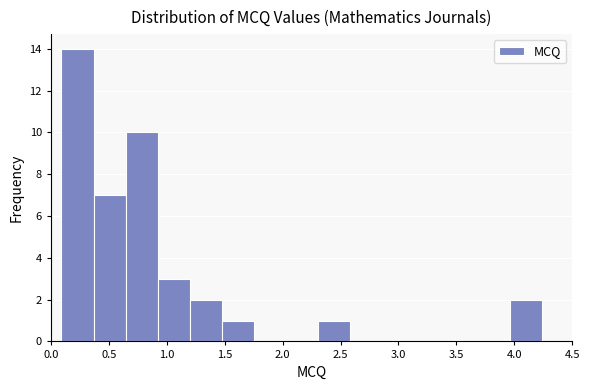

Reading left to right, list every bar in this chart as the range it spans on the x-axis followed by its height. Neither the bar edges nor the heights are printed on the chart, so give them approximately, as read against the axes.

0.10 to 0.35: 14
0.35 to 0.65: 7
0.65 to 0.90: 10
0.90 to 1.20: 3
1.20 to 1.45: 2
1.45 to 1.75: 1
1.75 to 2.05: 0
2.05 to 2.30: 0
2.30 to 2.60: 1
2.60 to 2.85: 0
2.85 to 3.15: 0
3.15 to 3.40: 0
3.40 to 3.70: 0
3.70 to 3.95: 0
3.95 to 4.25: 2